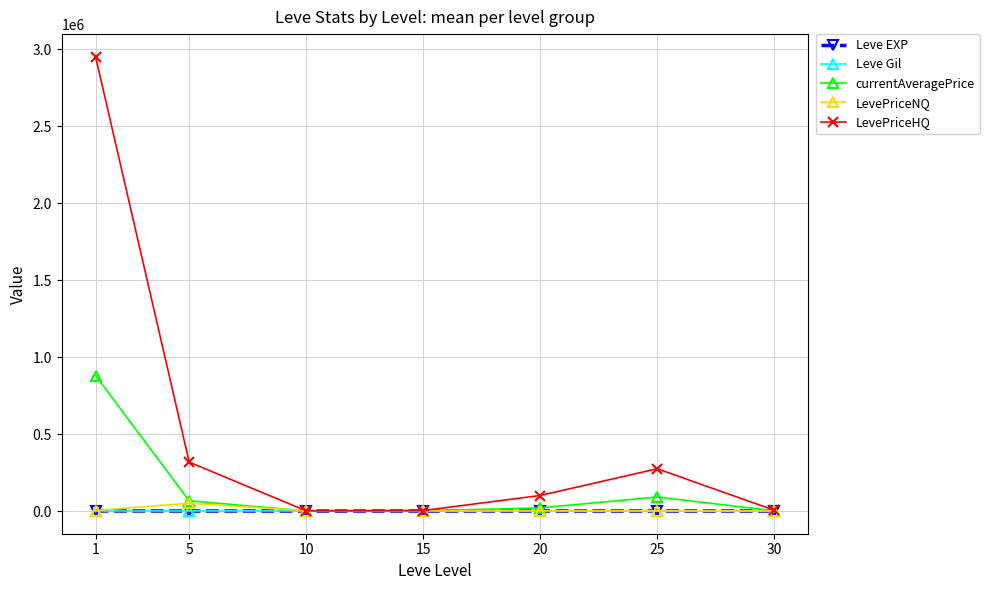

How many interior local peaks does the LevePriceHQ series have?

1